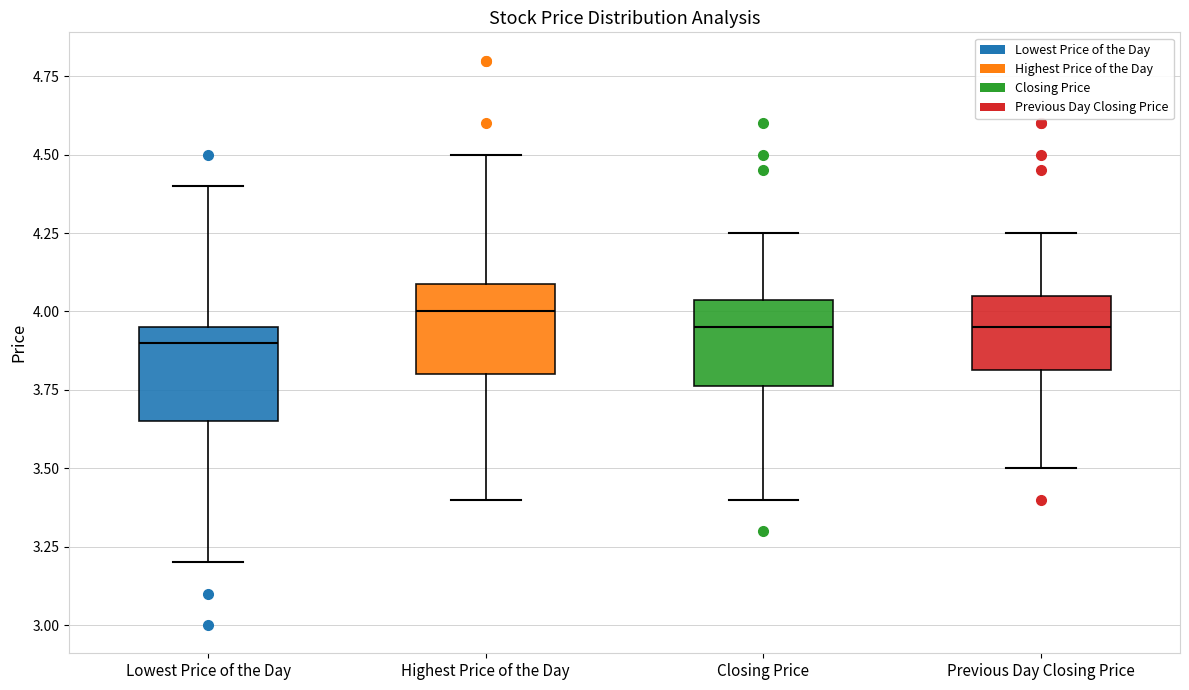

Reading left to right, read every box against the y-axis: the position of its median line, the range the box covers, and the ends of its whiskers. The values are not printed on the chart, so give them approximately, as read against the axis.

Lowest Price of the Day: median 3.90, box 3.65 to 3.95, whiskers 3.20 to 4.40
Highest Price of the Day: median 4.00, box 3.80 to 4.10, whiskers 3.40 to 4.50
Closing Price: median 3.95, box 3.75 to 4.05, whiskers 3.40 to 4.25
Previous Day Closing Price: median 3.95, box 3.80 to 4.05, whiskers 3.50 to 4.25